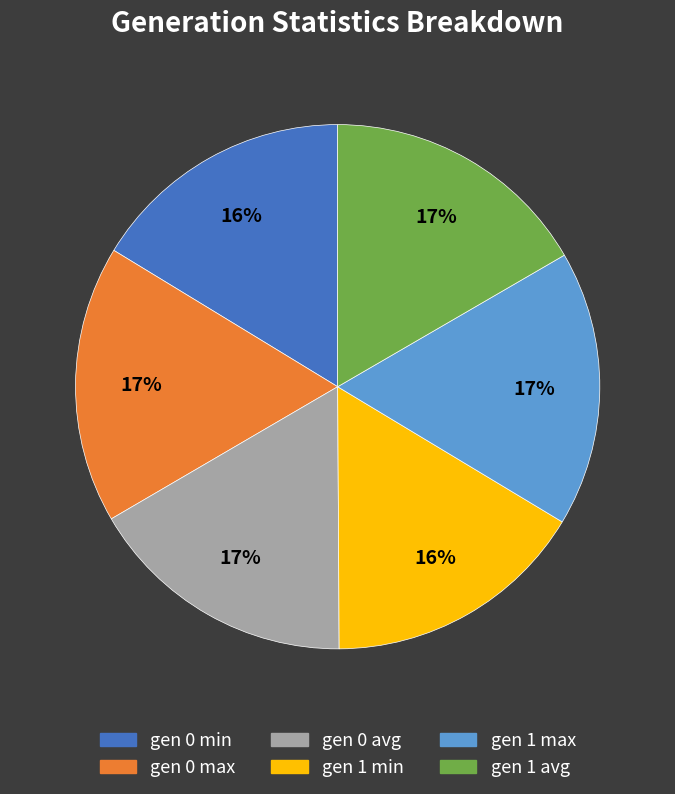

Which has a higher value, gen 0 min or gen 1 max?

gen 1 max